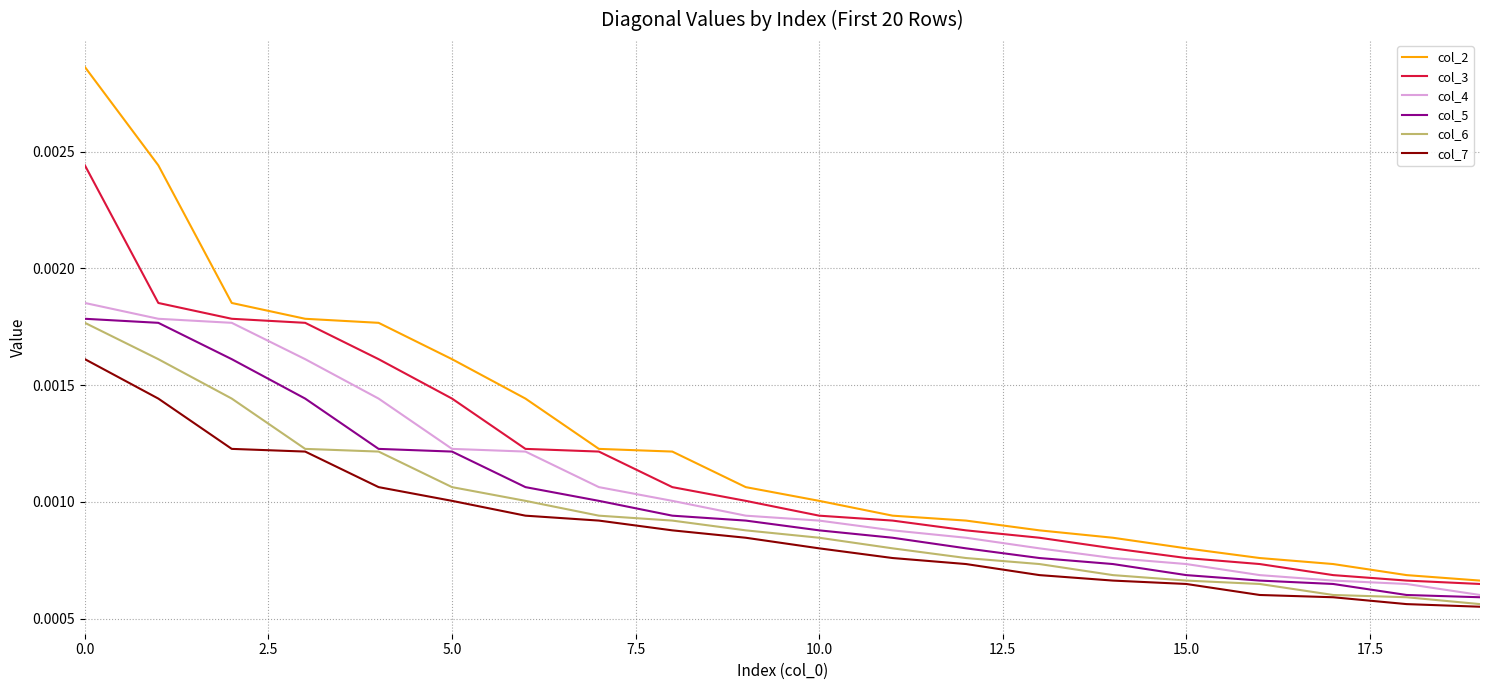

Which series has the largest total across all categories?

col_2